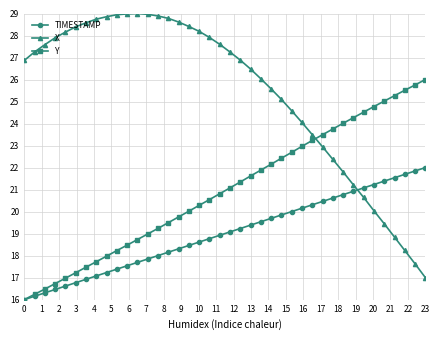

What is the value of the Y point at the 35th from the left?

24.8